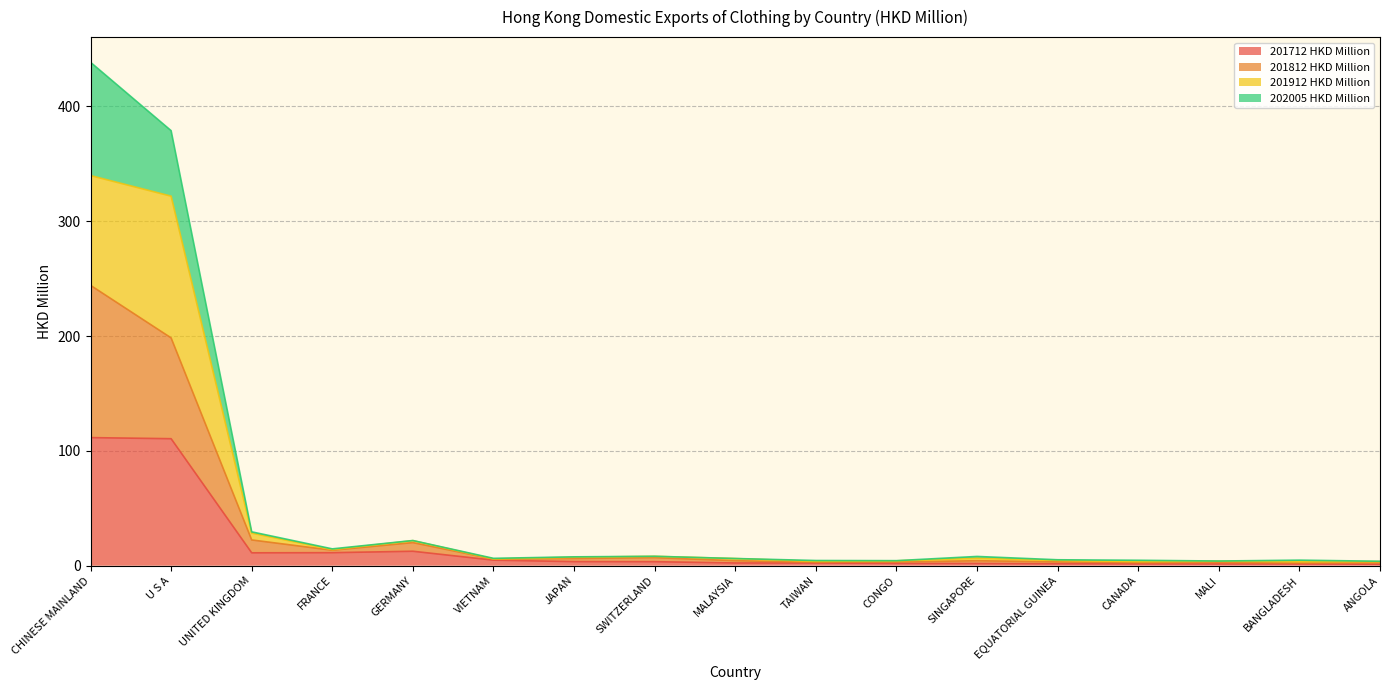

Between SWITZERLAND and MALI, which series saw the biggest shift?

201812 HKD Million